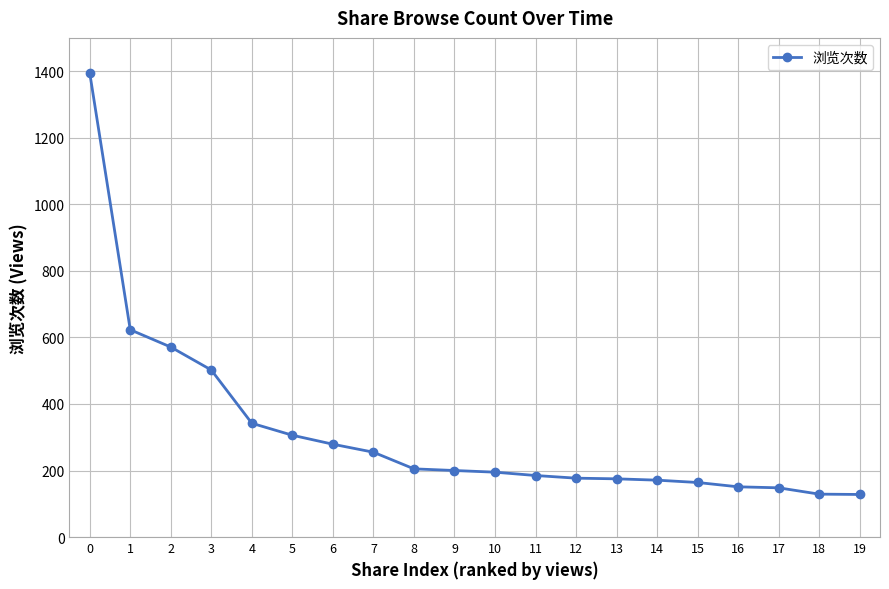

What is the change in value from 2 to 16?

-420